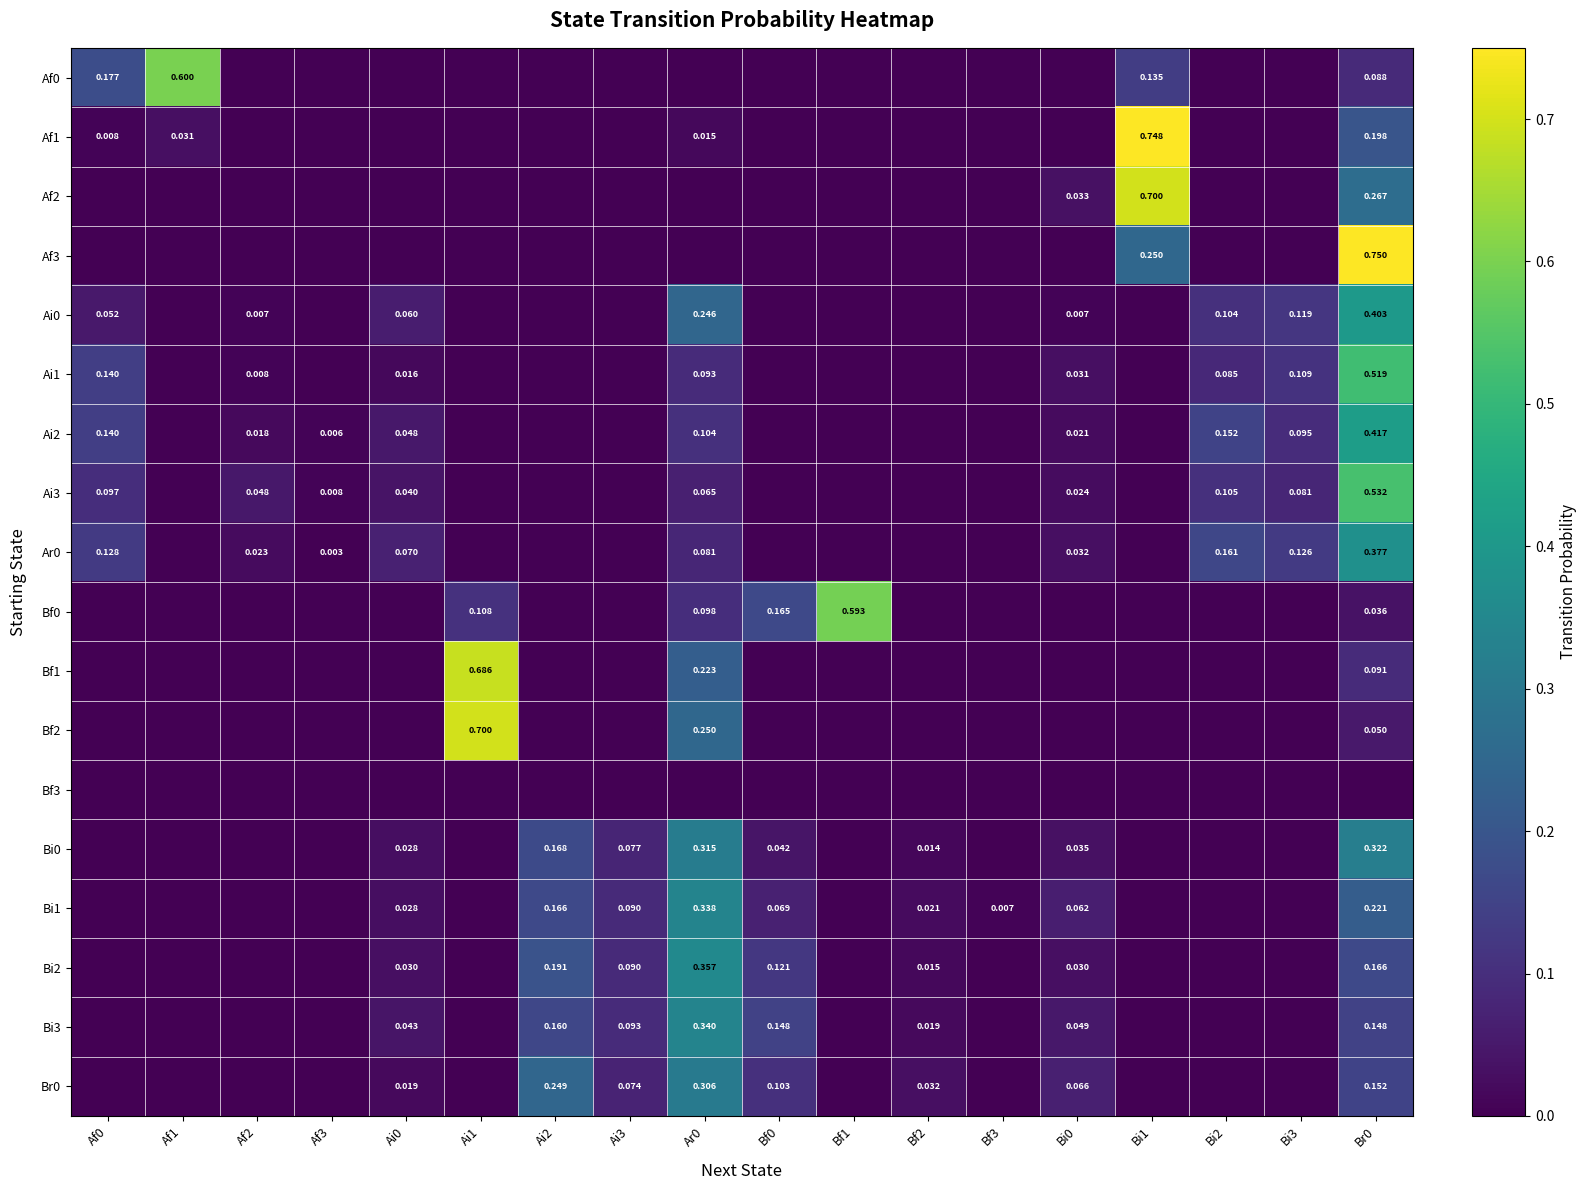

True or false: Bi1 has a value of 0.0 at Bf3.

False